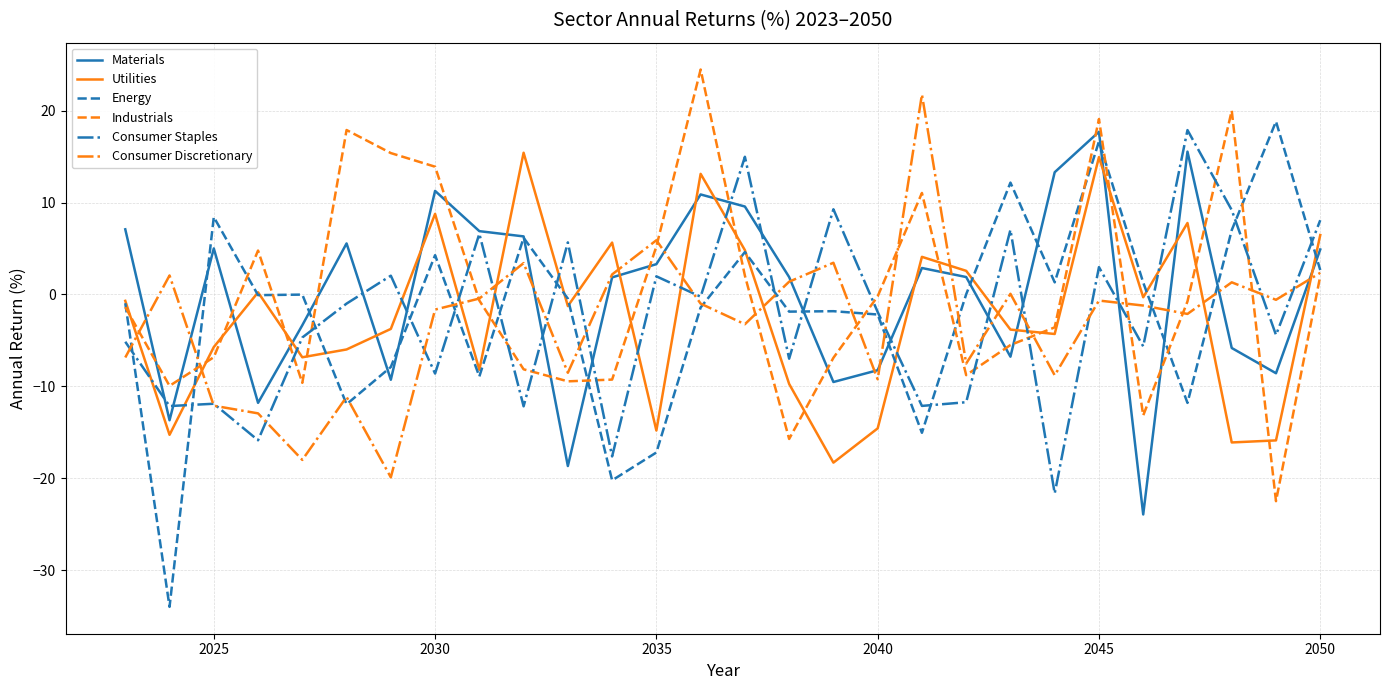

How many times do Materials and Energy cross each other?

14